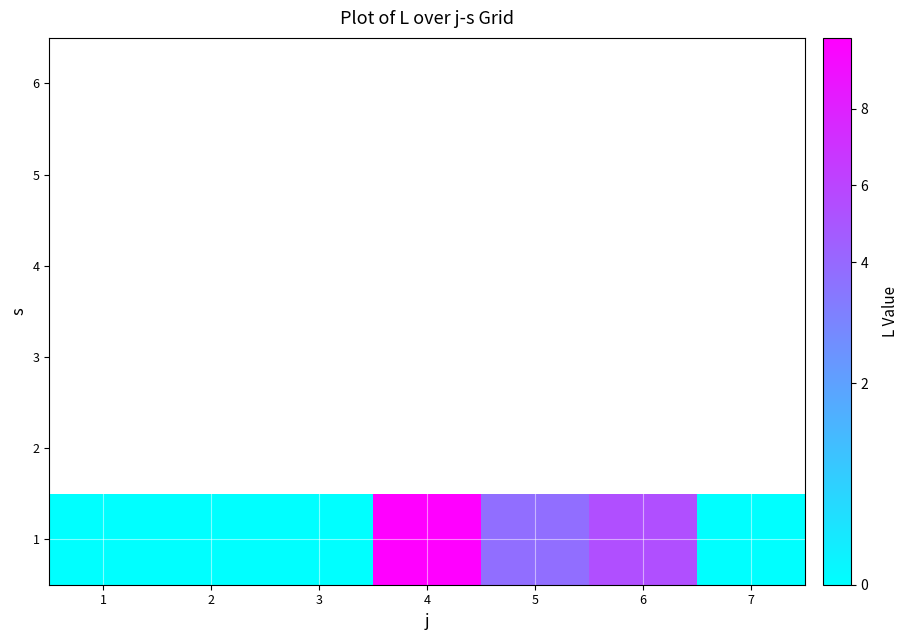

At how many categories does at least one series exceed 1?

3